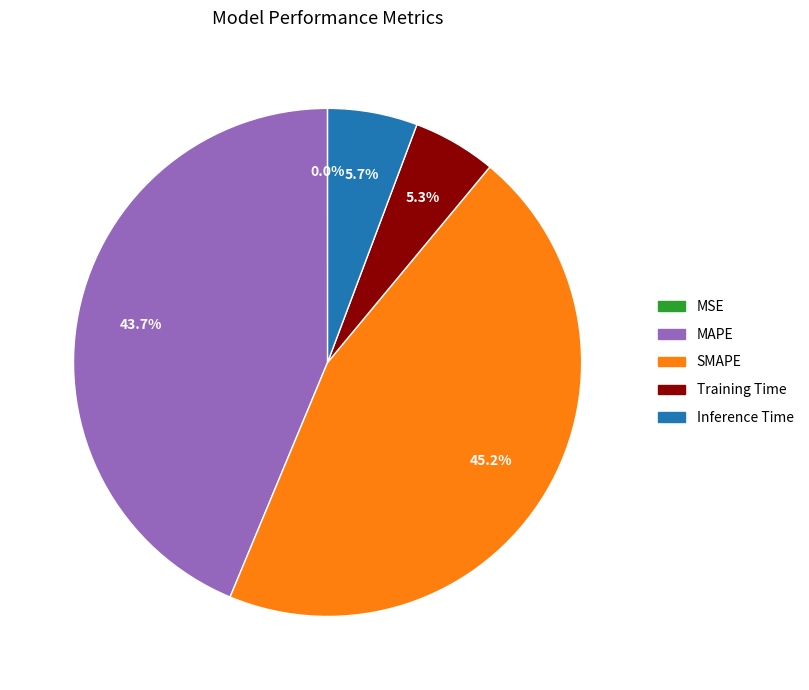

Is it true that MAPE is 57% of the pie?

False